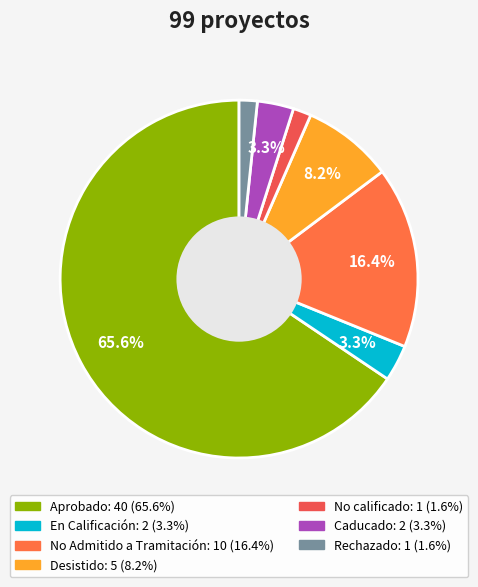

Which has a higher value, En Calificación or Rechazado?

En Calificación